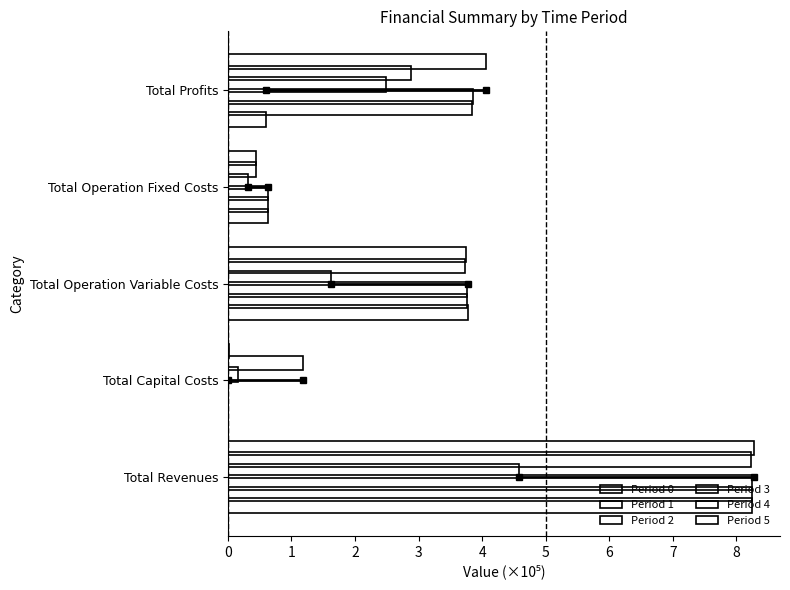

What is the difference between the maximum and minimum values in the Period 3 series?

4.4